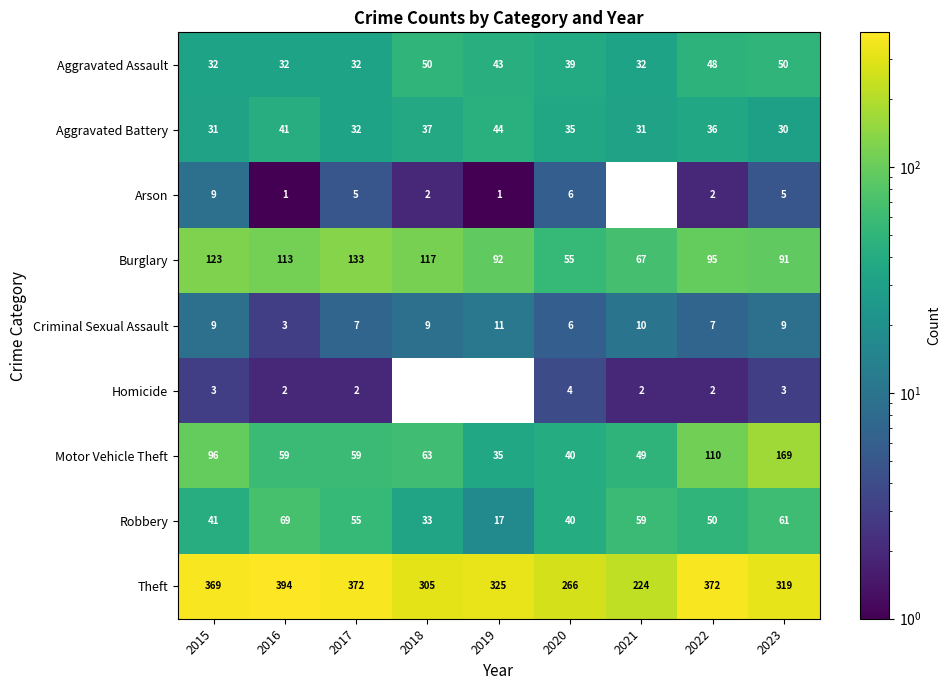

List the labels in order of Robbery value, smallest first.

2019, 2018, 2020, 2015, 2022, 2017, 2021, 2023, 2016